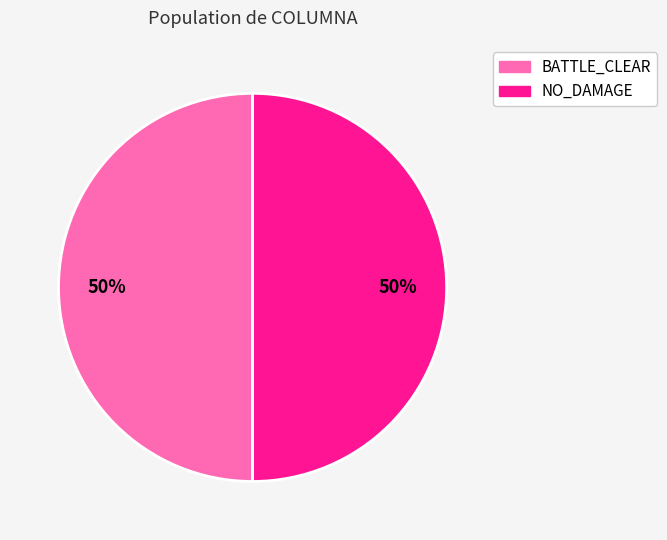

How many slices are in this pie chart?

2